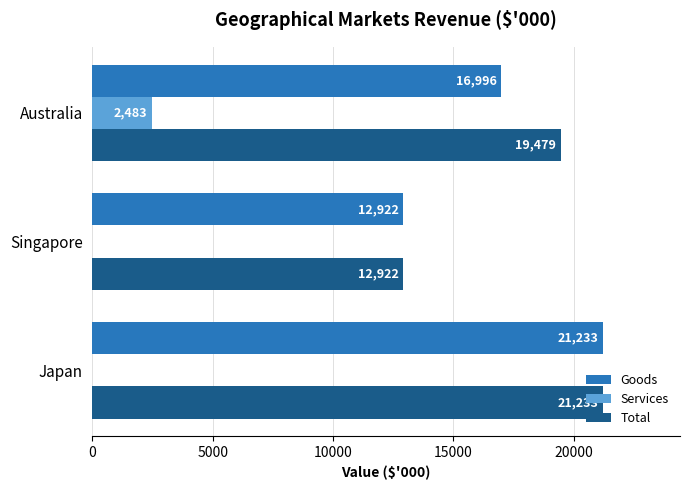

How many series are shown in this chart?

3